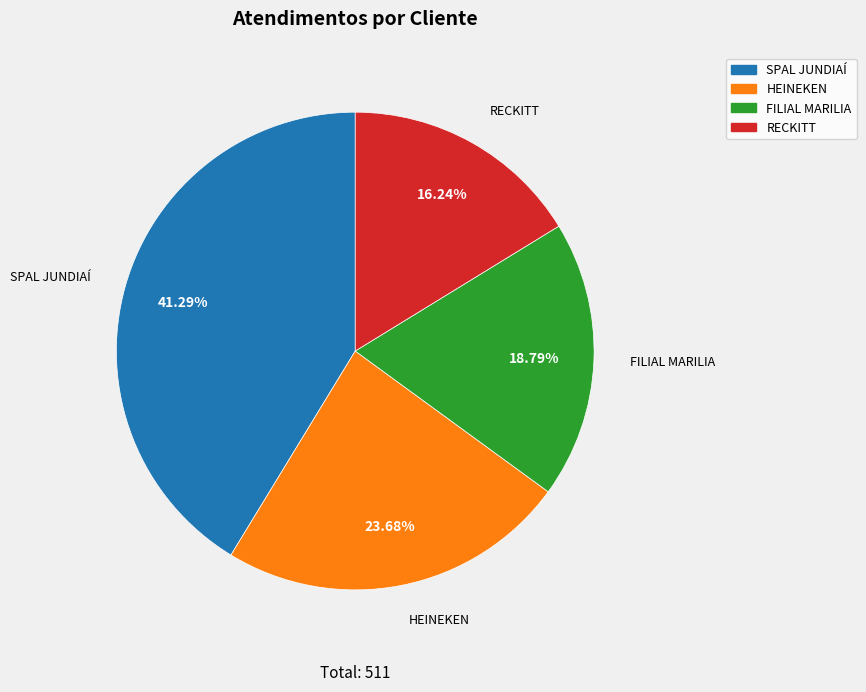

To the nearest percent, what is the average slice percentage?

25%